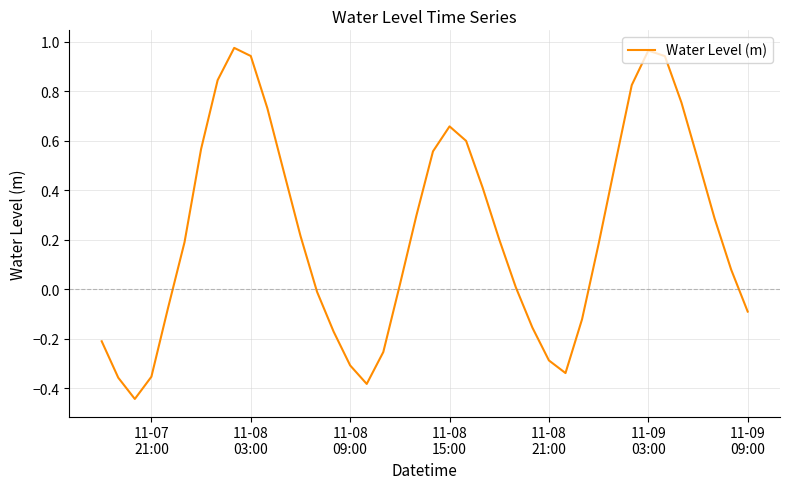

What is the difference between the maximum and minimum values?

1.4